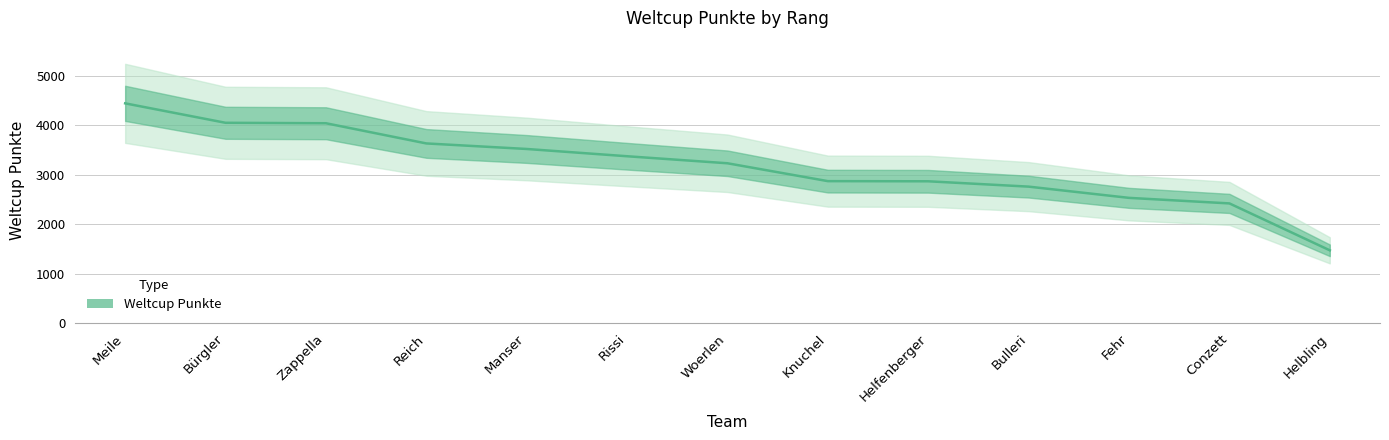

What is the ratio of the value at Reich to the value at Knuchel?

1.3